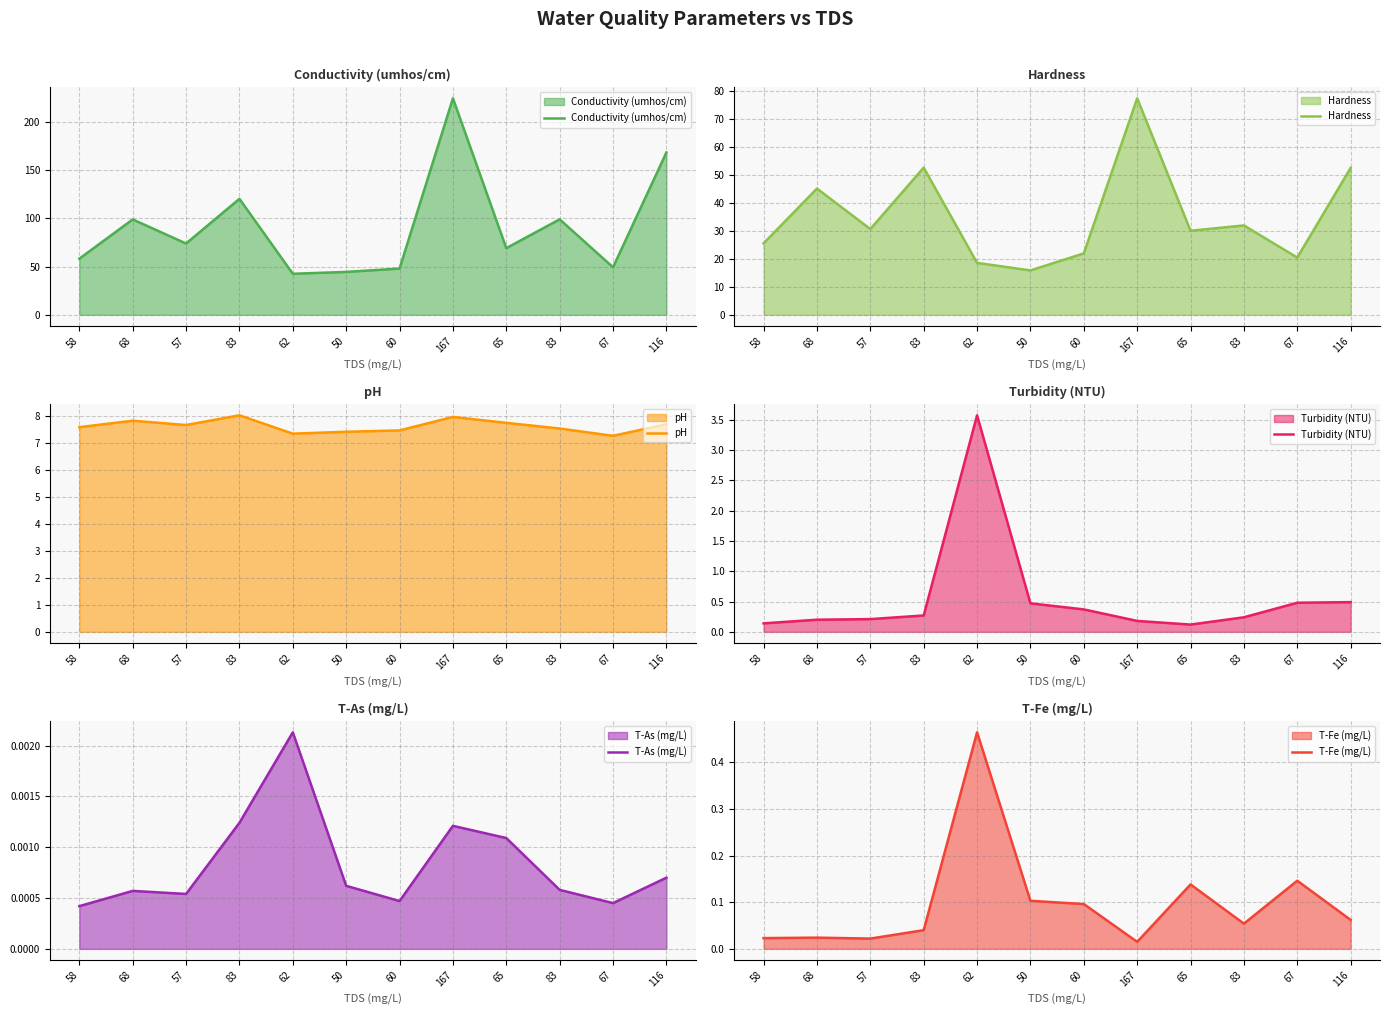

Is it true that Conductivity (umhos/cm) equals 98.7 at 68?

True